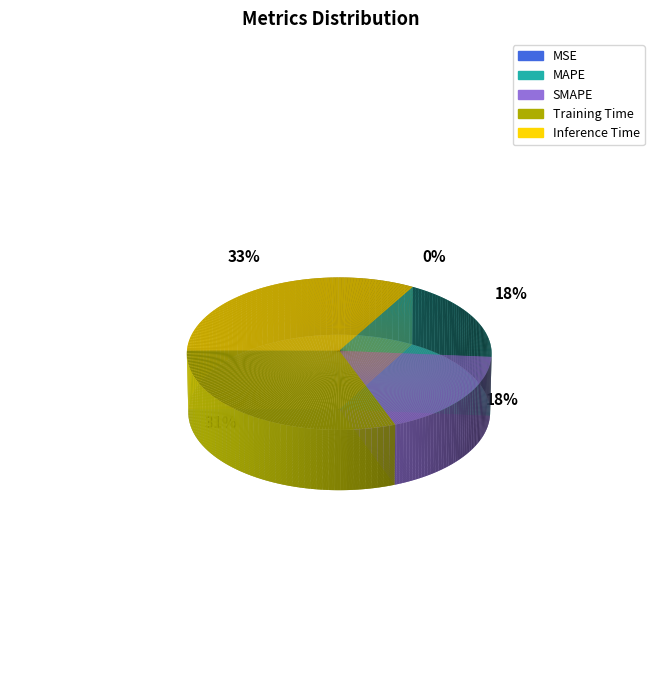

Rank the categories by value from highest to lowest.

Inference Time, Training Time, SMAPE, MAPE, MSE